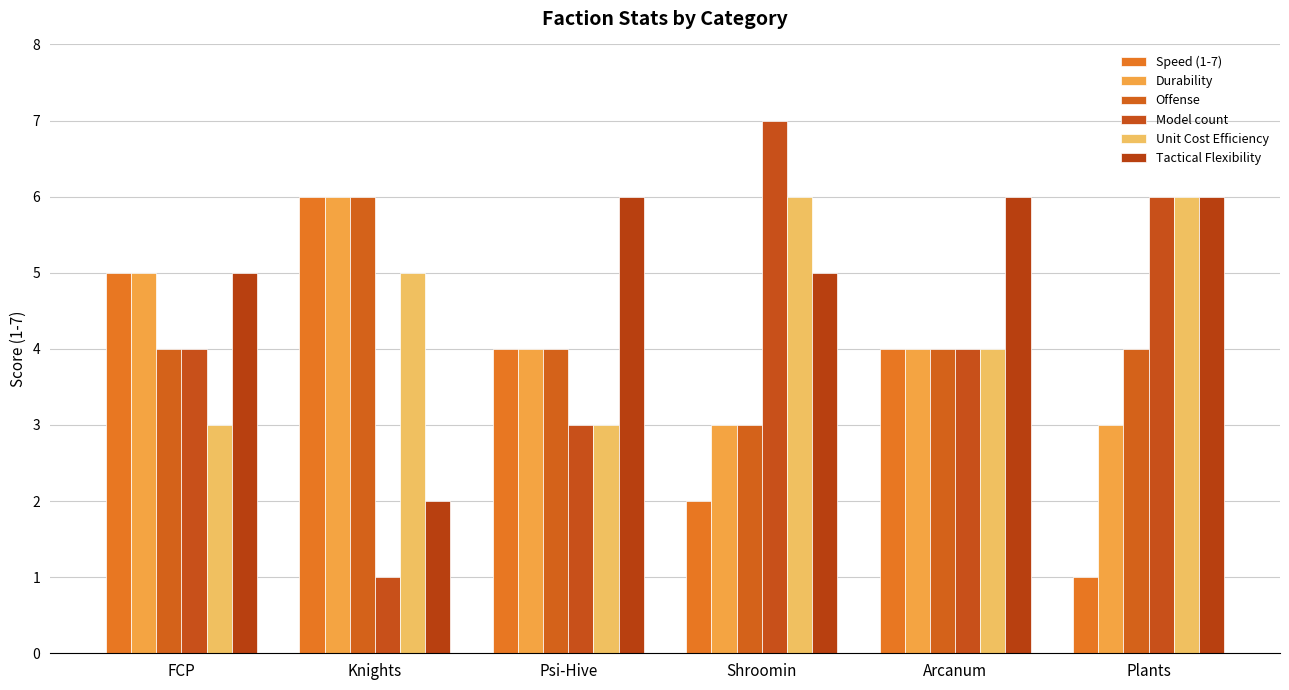

Which series has the widest spread of values?

Model count